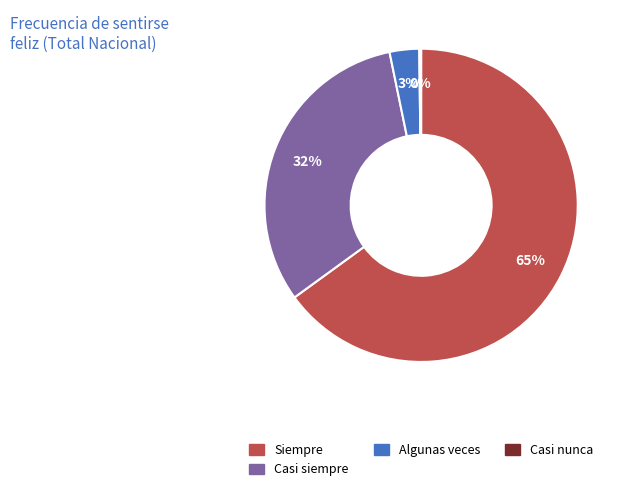

Does any single category account for the majority?

Yes